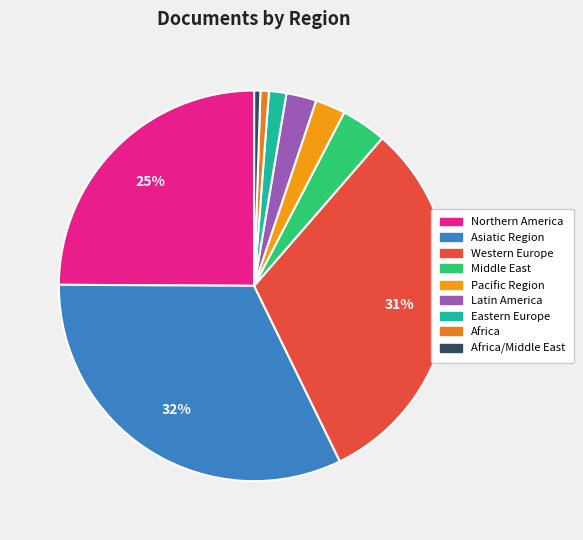

How many segments does this pie chart have?

9